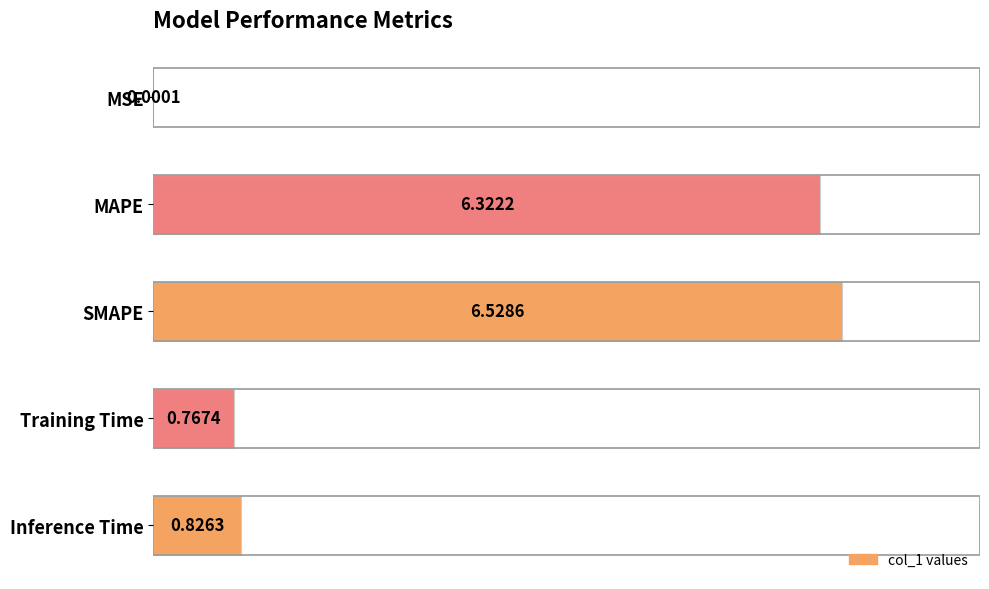

Which label corresponds to the largest value in the chart?

SMAPE